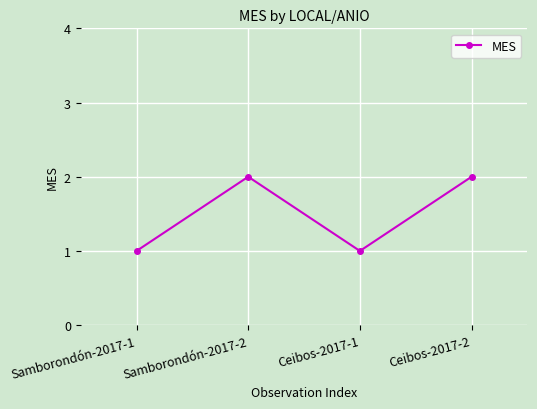

True or false: the data shows 3 at Samborondón-2017-2.

False